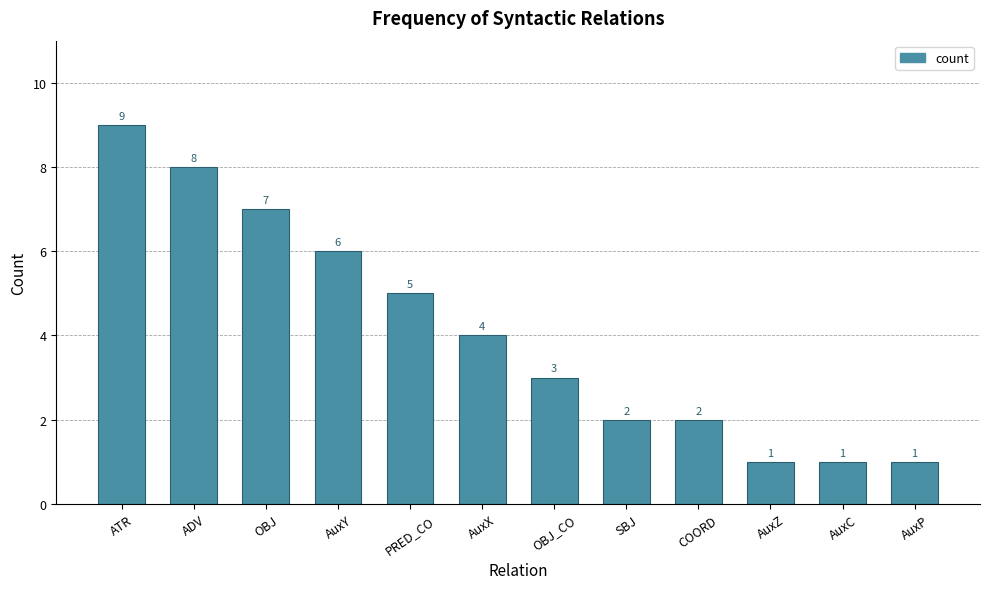

What is the value of the 7th bar from the left?

3